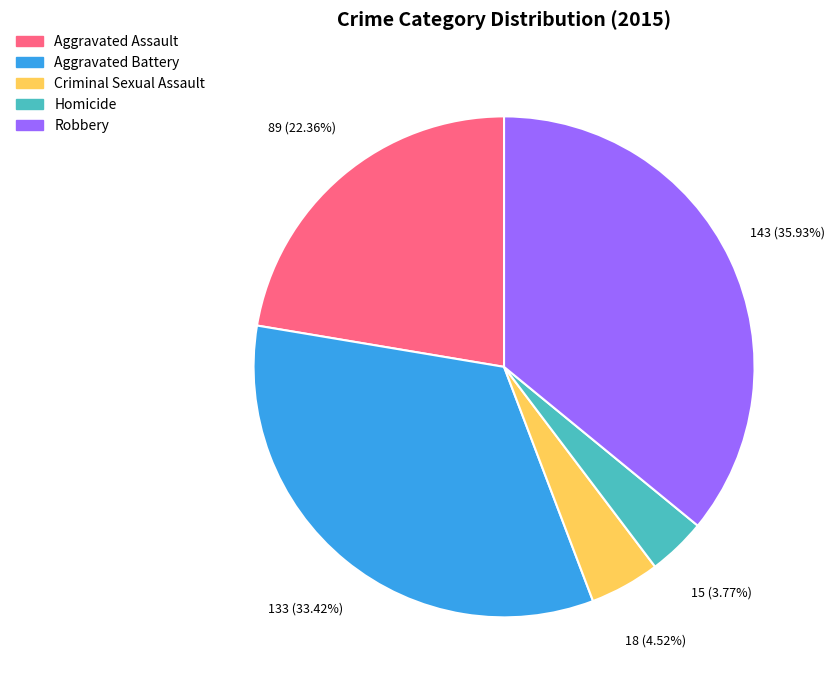

The Aggravated Battery slice represents 33% of the pie. True or false?

True